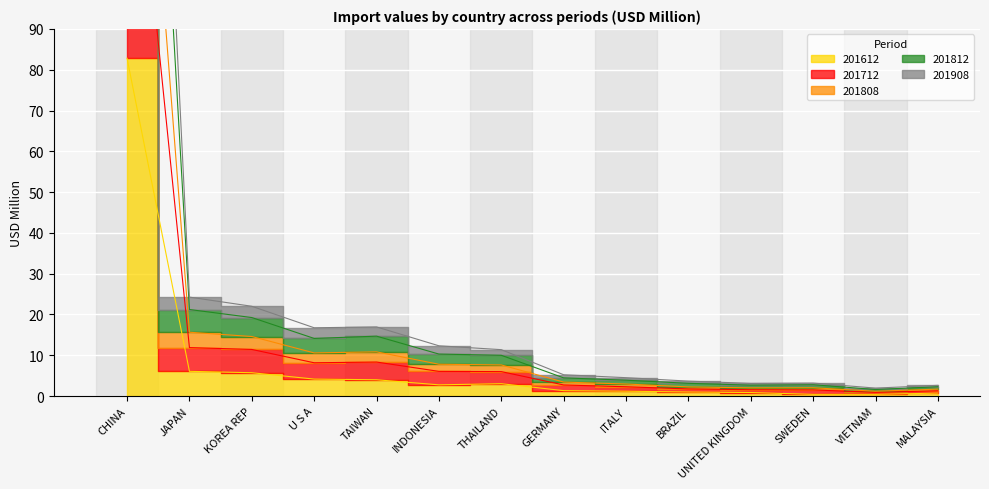

True or false: 201908 has a value of 2.0 at UNITED KINGDOM.

True